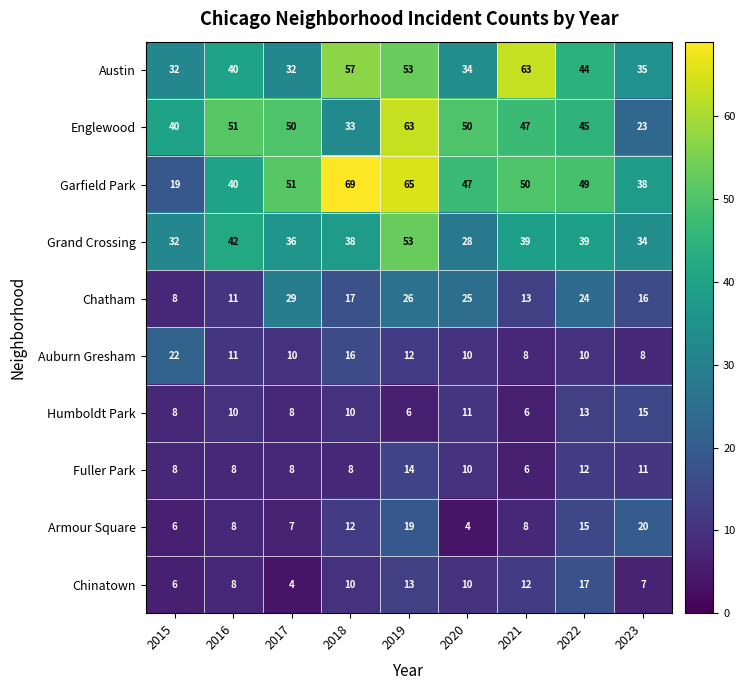

What is the lowest value of the Chatham series?

8